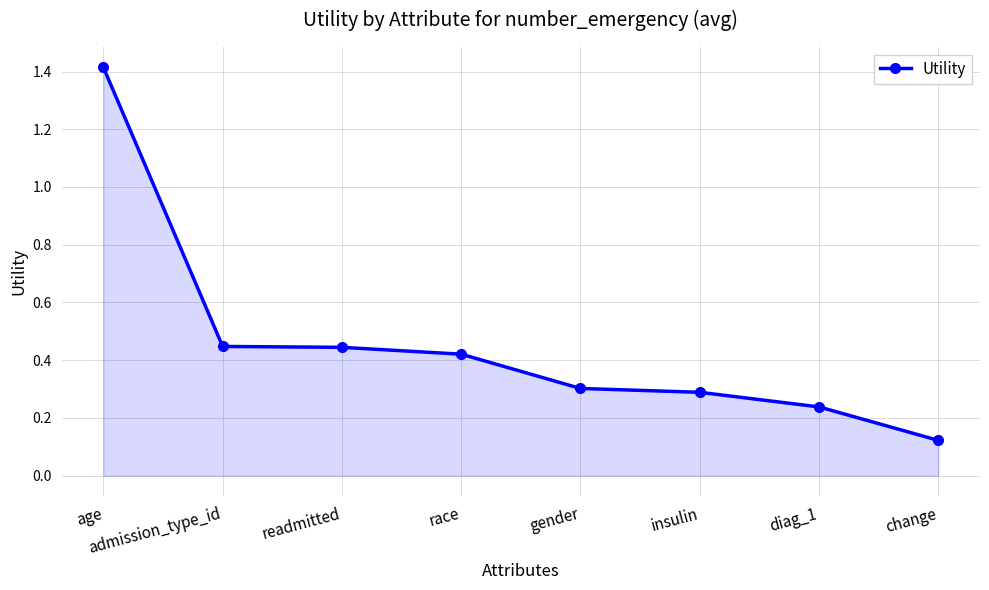

Is it true that the value at readmitted is 0.7?

False